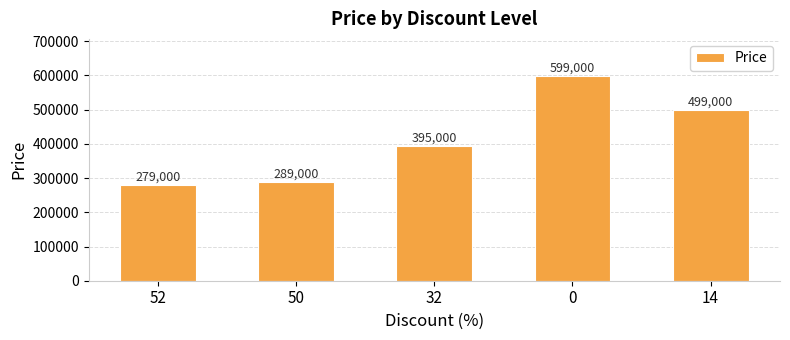

What is the difference between the maximum and second lowest values?

310000